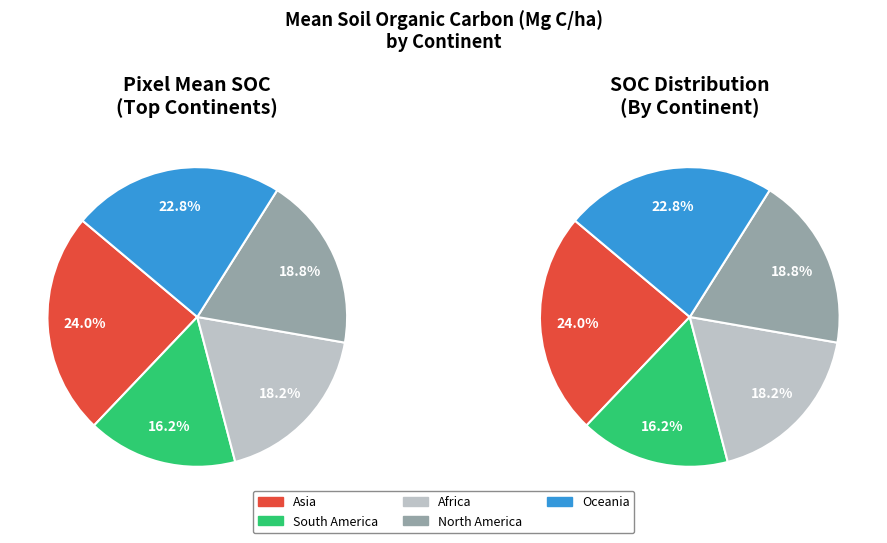

Which category has the smallest portion of the pie?

South America